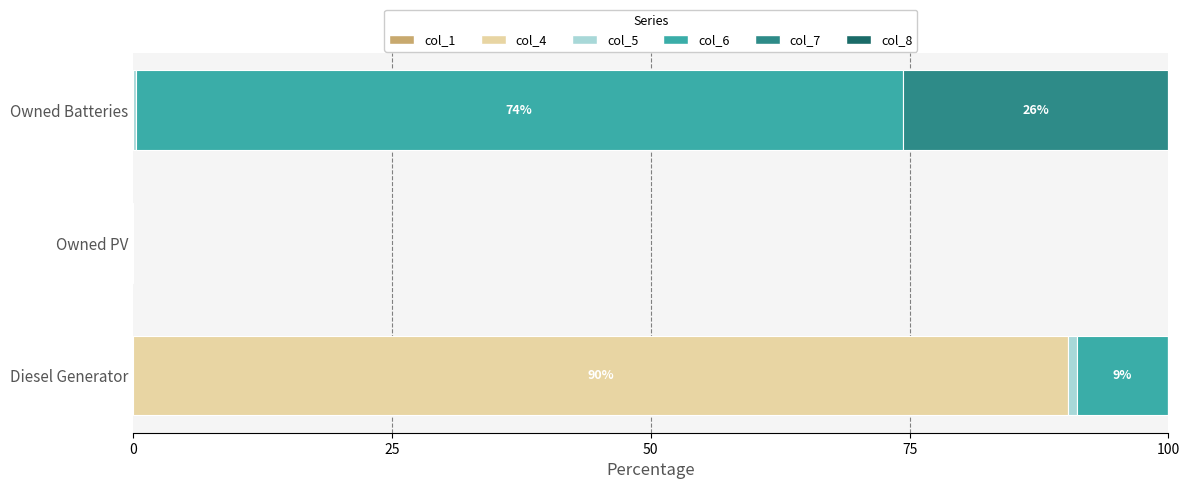

Is it true that col_4 equals -53.1 at Owned PV?

False